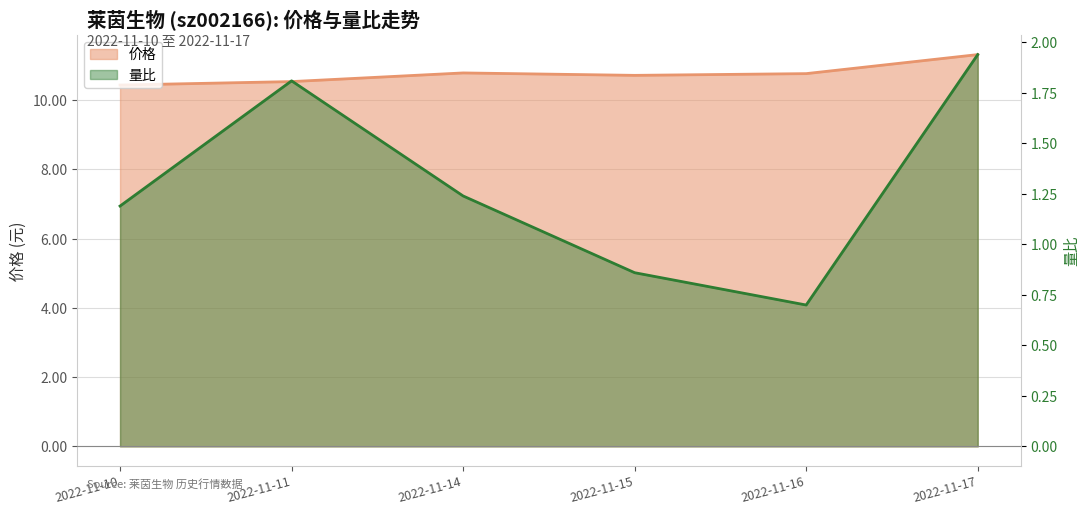

At which label does 量比 reach its minimum?

2022-11-16